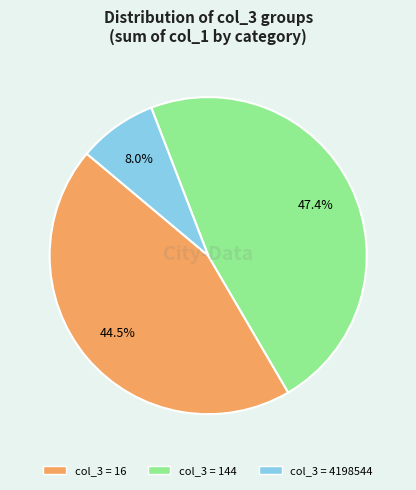

Does any single category account for the majority?

No